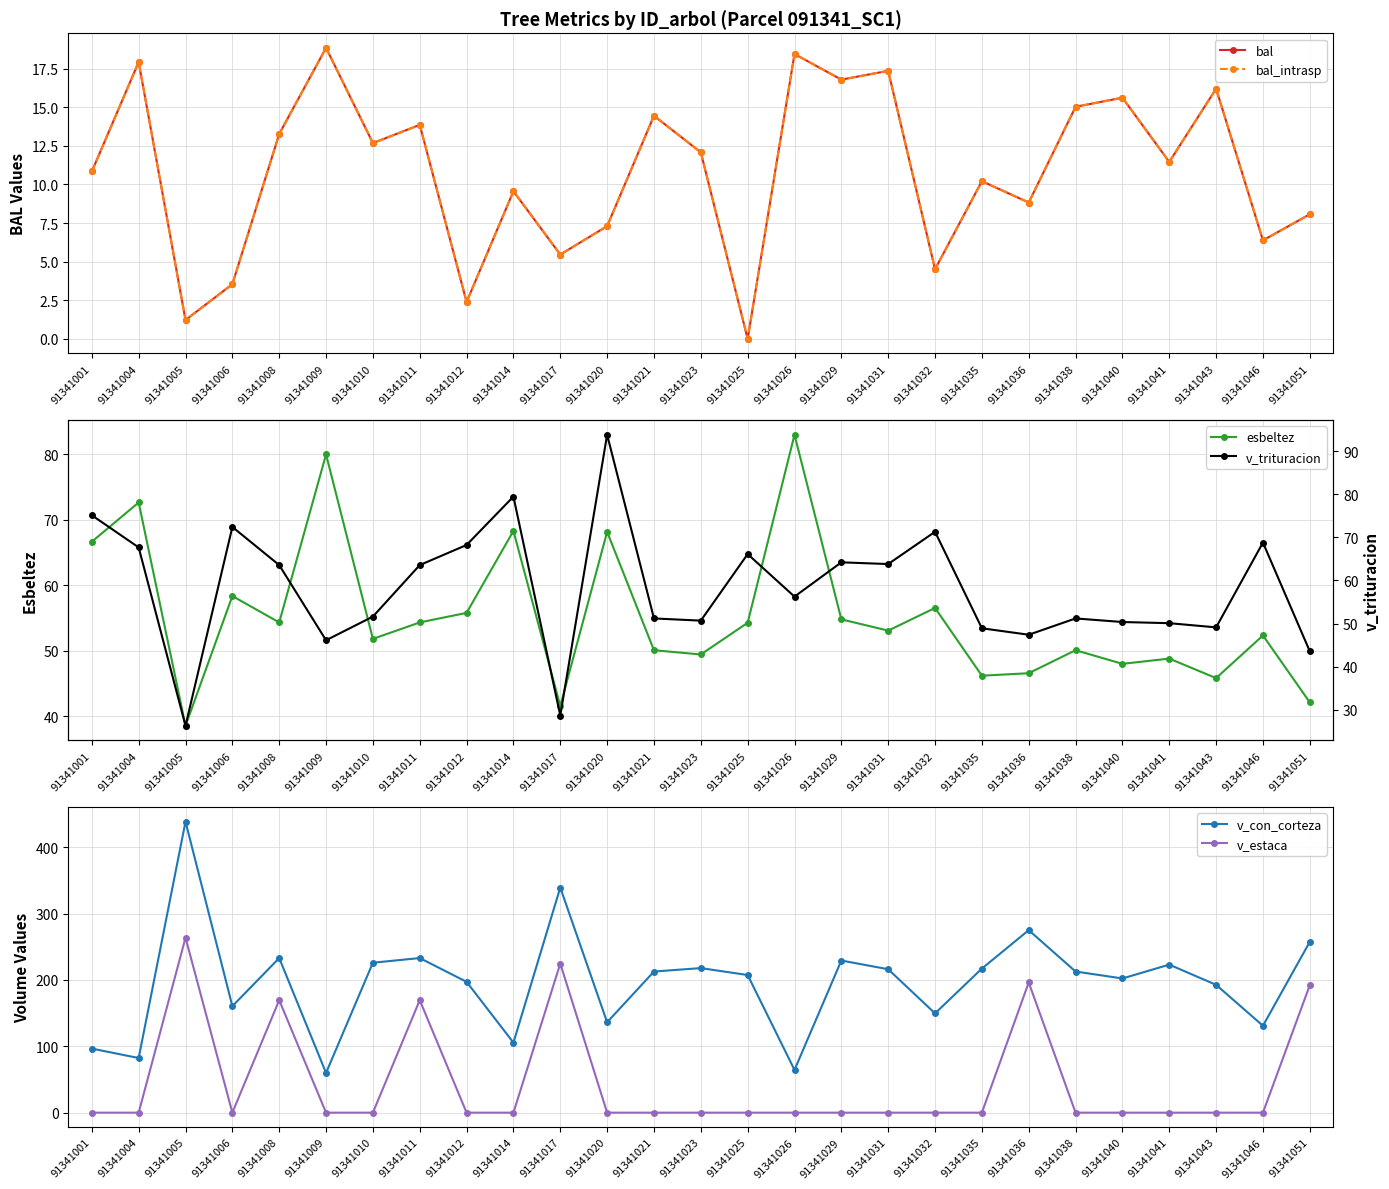

How many data points in v_trituracion are above 56?

14